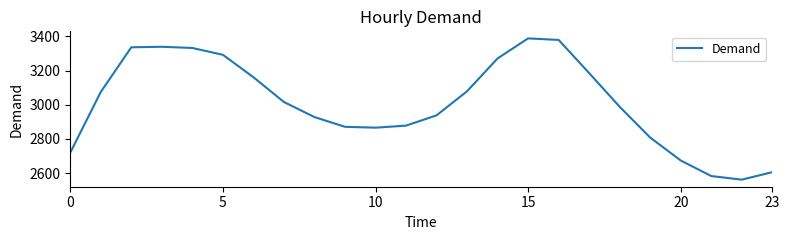

Does the chart display data point markers on the line(s)?

No